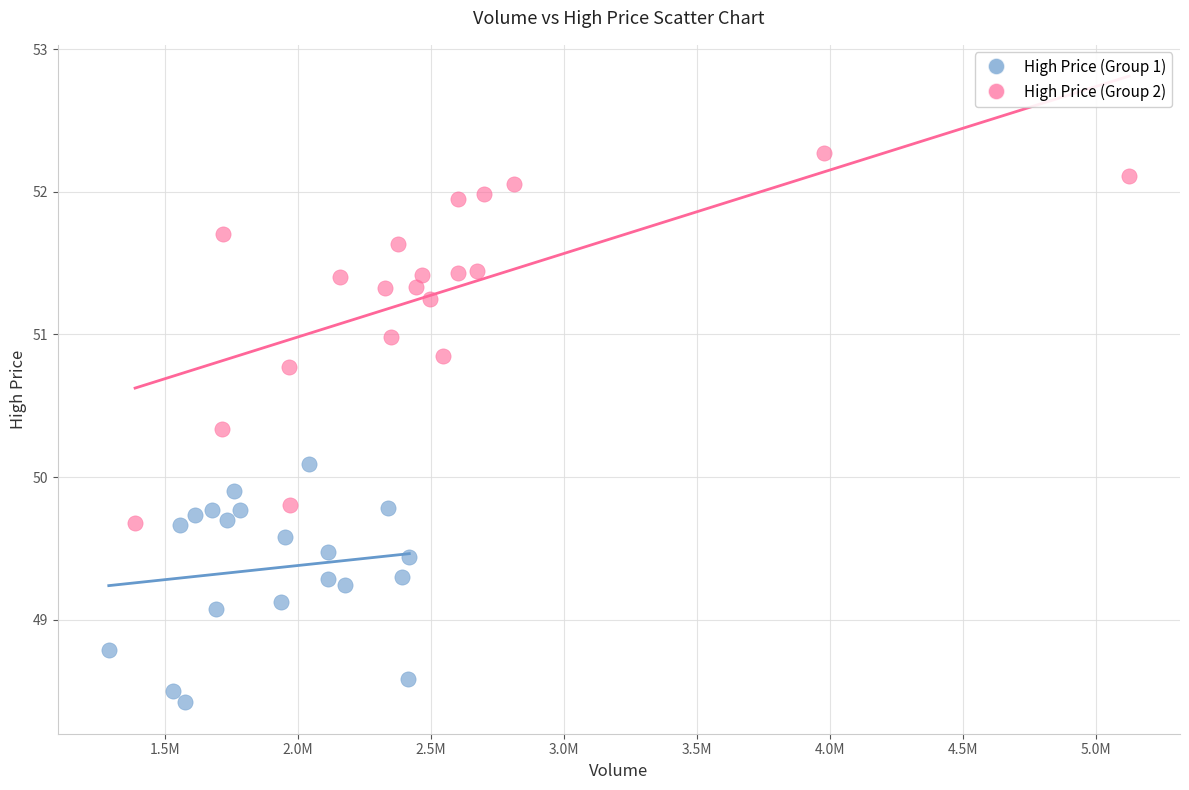

Which series has the widest spread of Y values?

High Price (Group 2)